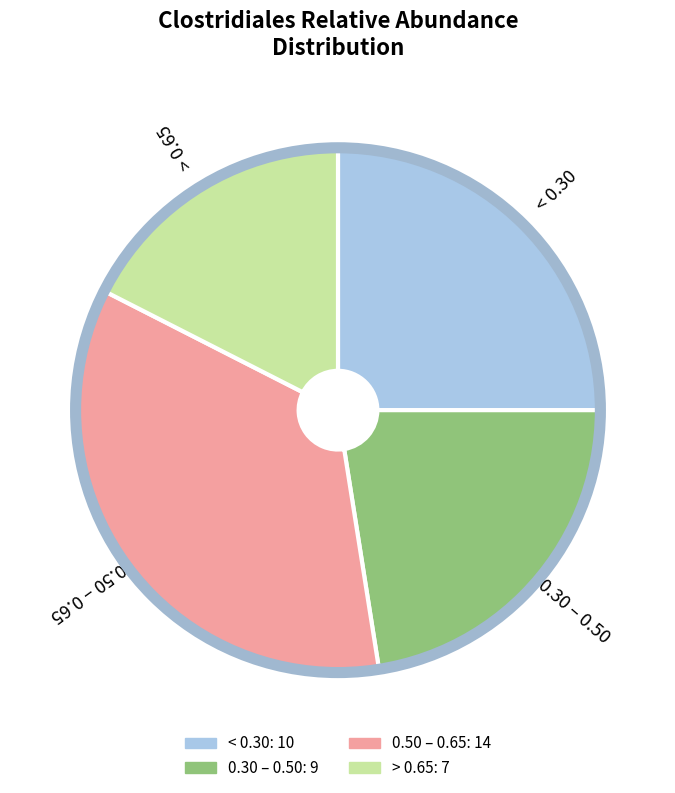

Does any single category account for the majority?

No